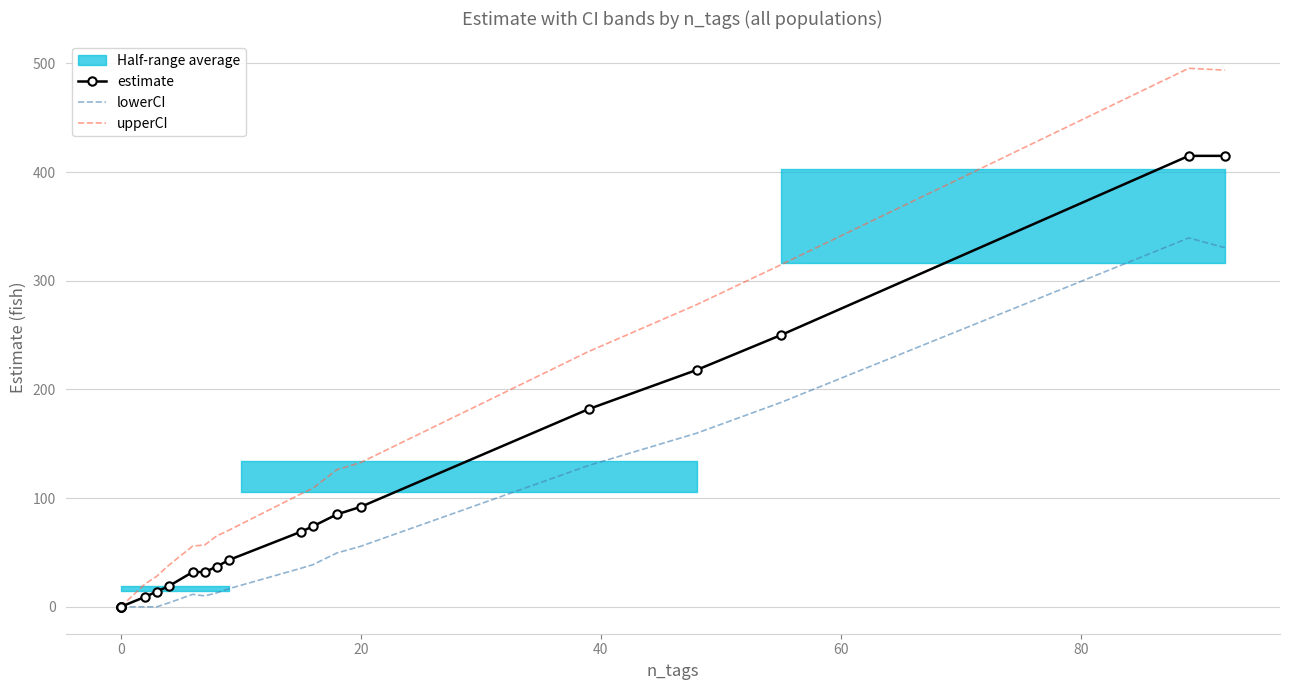

Which series has the largest range (max minus min)?

upperCI